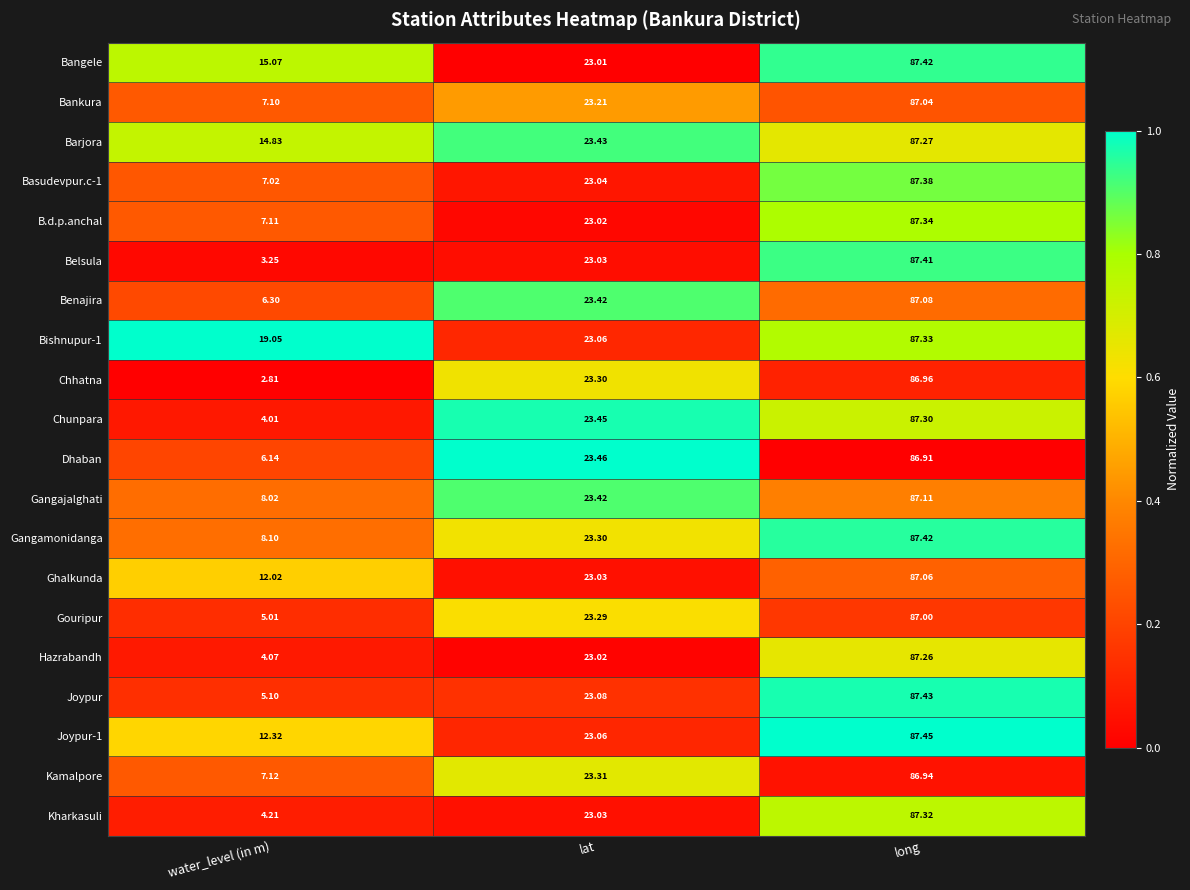

At which label does Kharkasuli first exceed 23?

lat